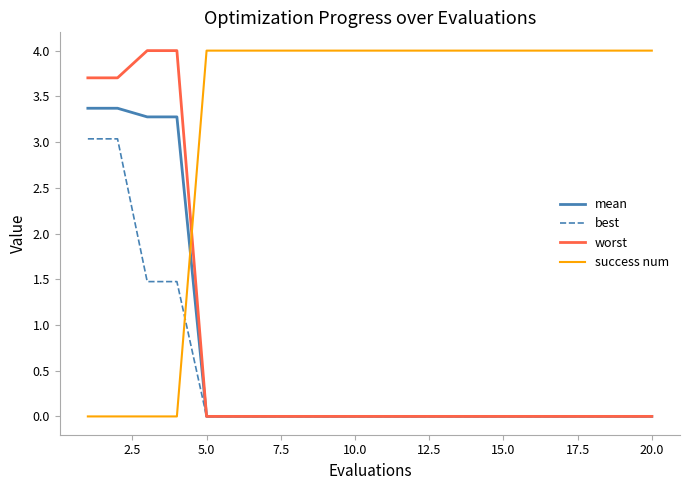

What is the average value of the success num series?

3.2